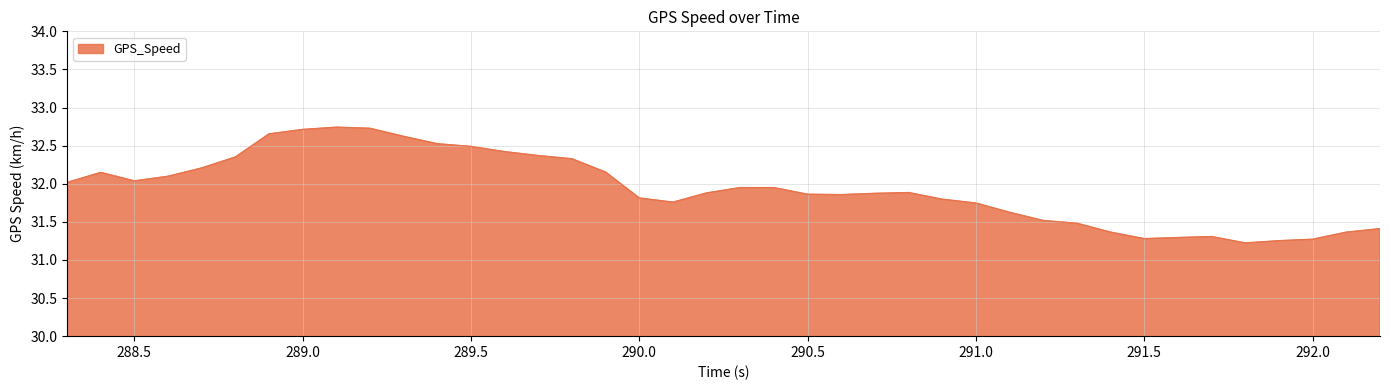

What is the minimum value shown in the chart?

31.2